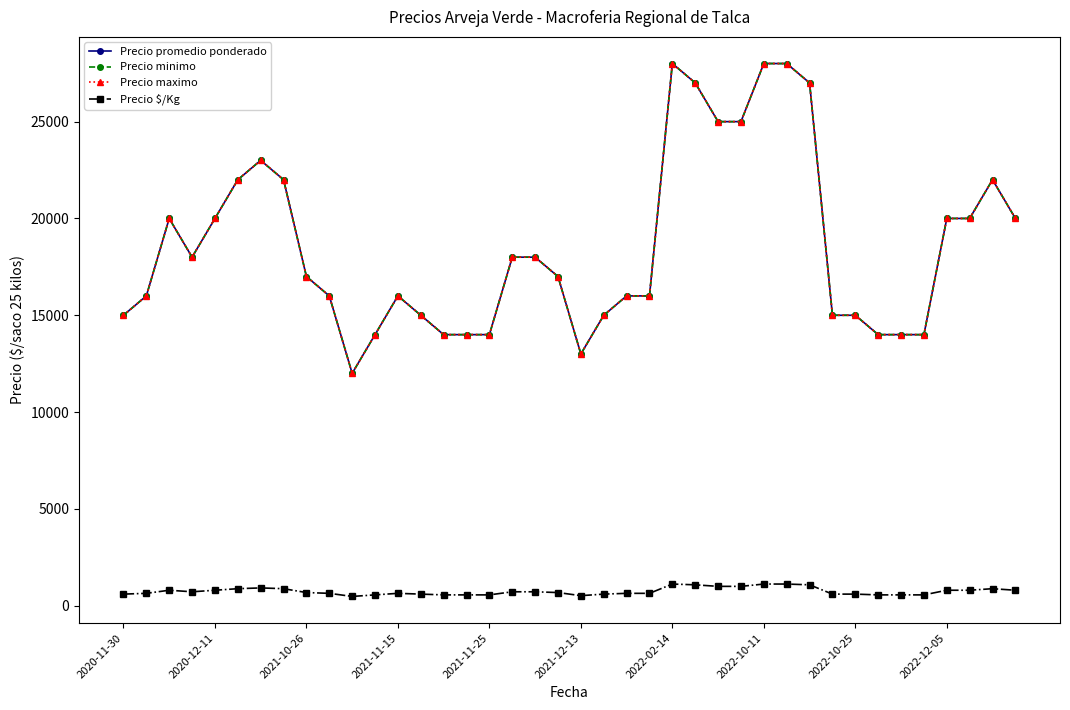

Does the chart have visible grid lines?

No